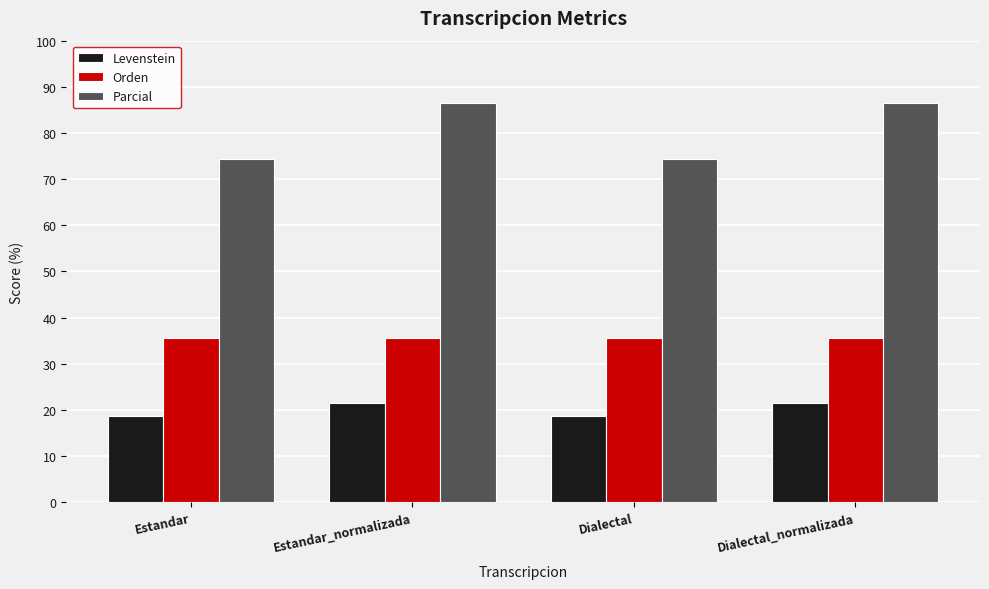

What is the label of the 1st bar from the right?

Dialectal_normalizada